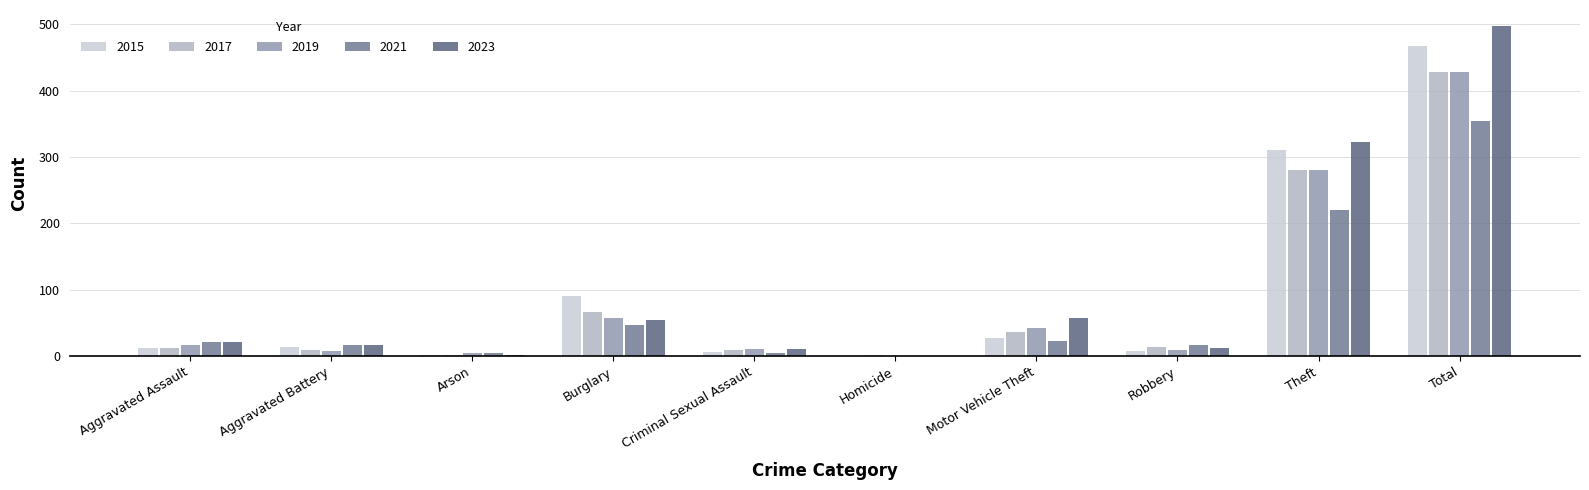

Are the bars horizontal?

No